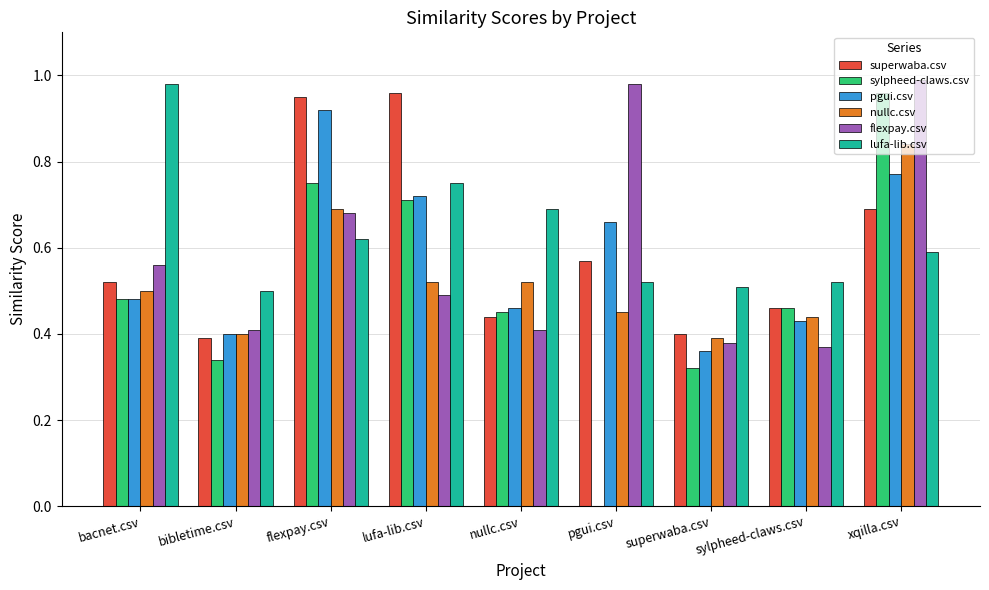

What is the sum of all pgui.csv values?

5.2